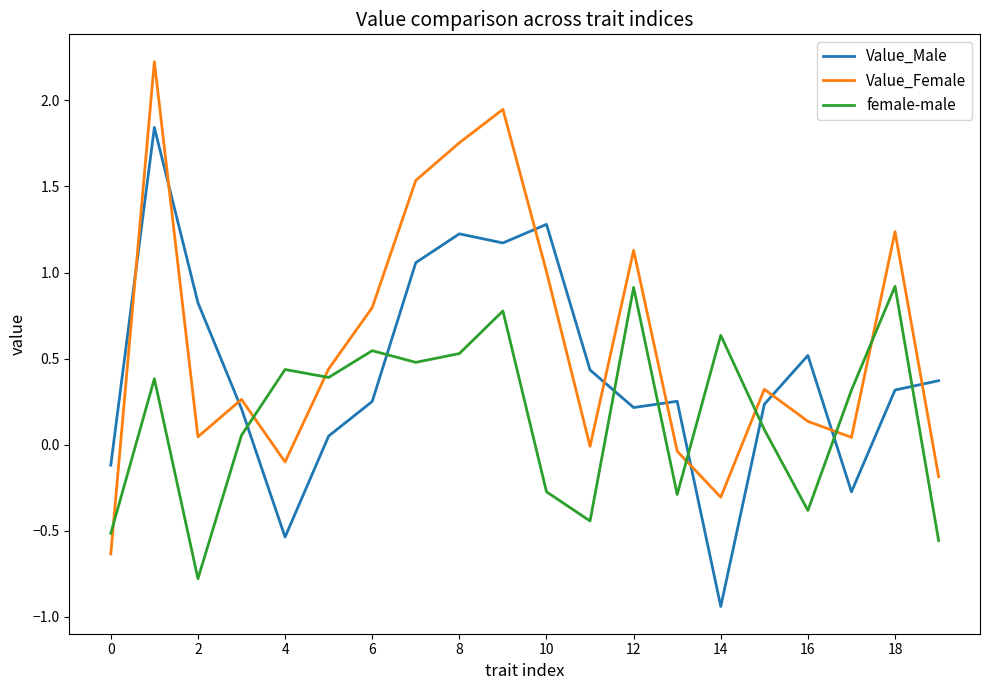

What is the difference between the maximum and minimum values in the Value_Male series?

2.8